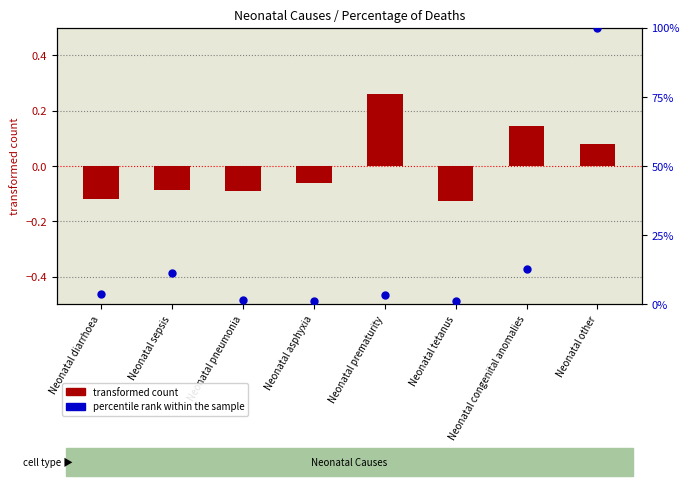

At which category is the sum across all series the highest?

Neonatal other